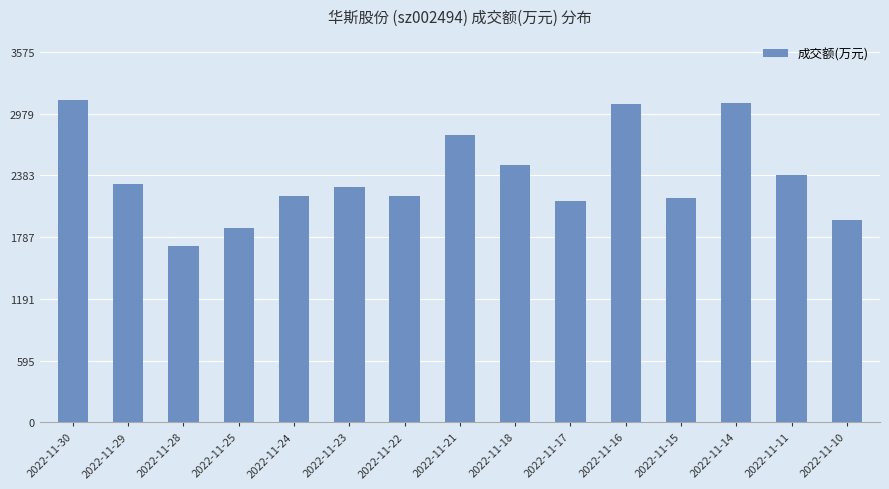

Is it true that the value at 2022-11-15 is 3240?

False